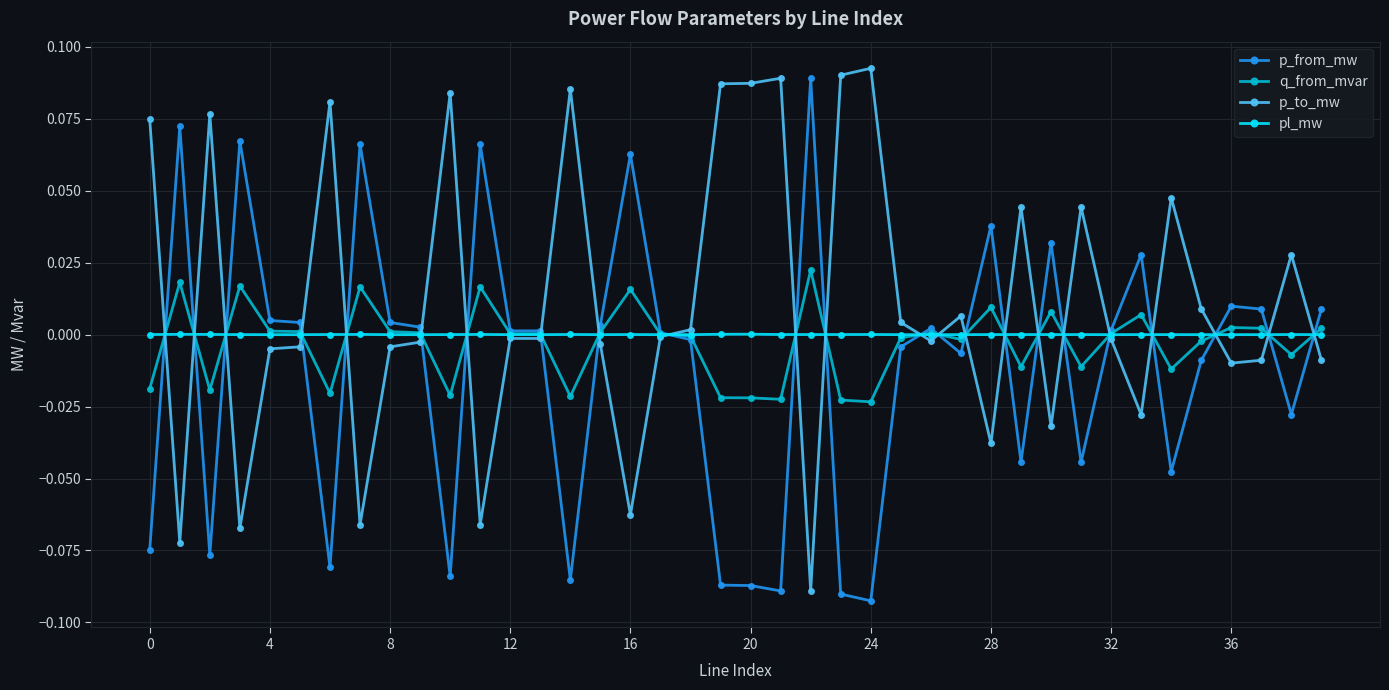

Which series has the largest total across all categories?

p_to_mw